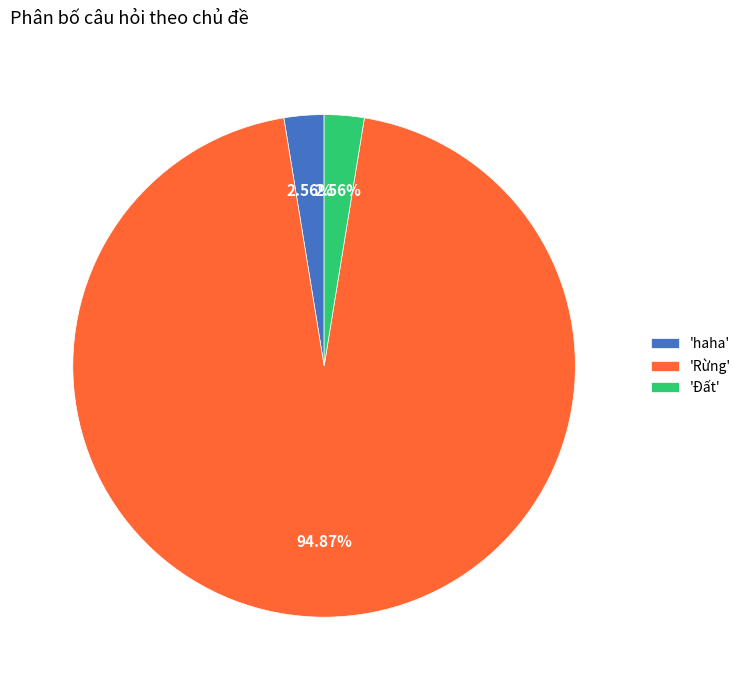

Do 'Đất' and 'Rừng' together represent more than half of the pie?

Yes